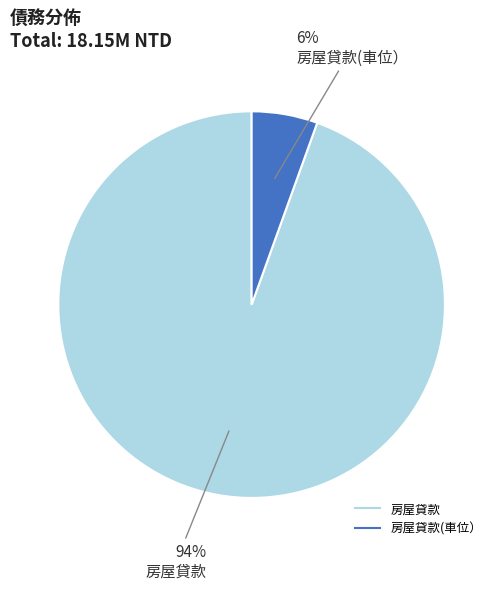

To the nearest percent, what is the average slice percentage?

50%